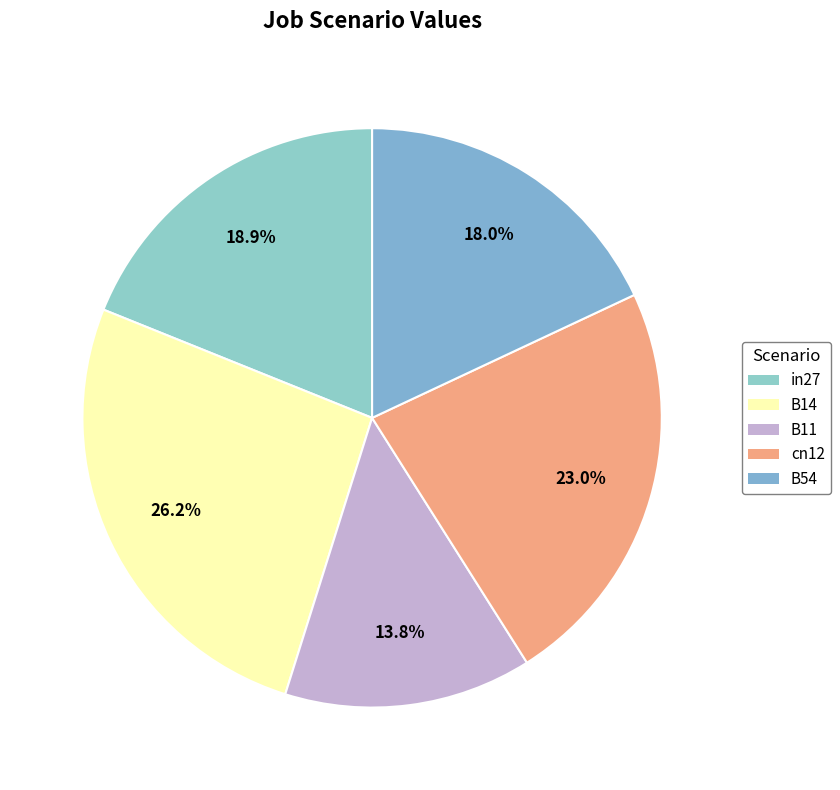

Which slice is the smallest?

B11